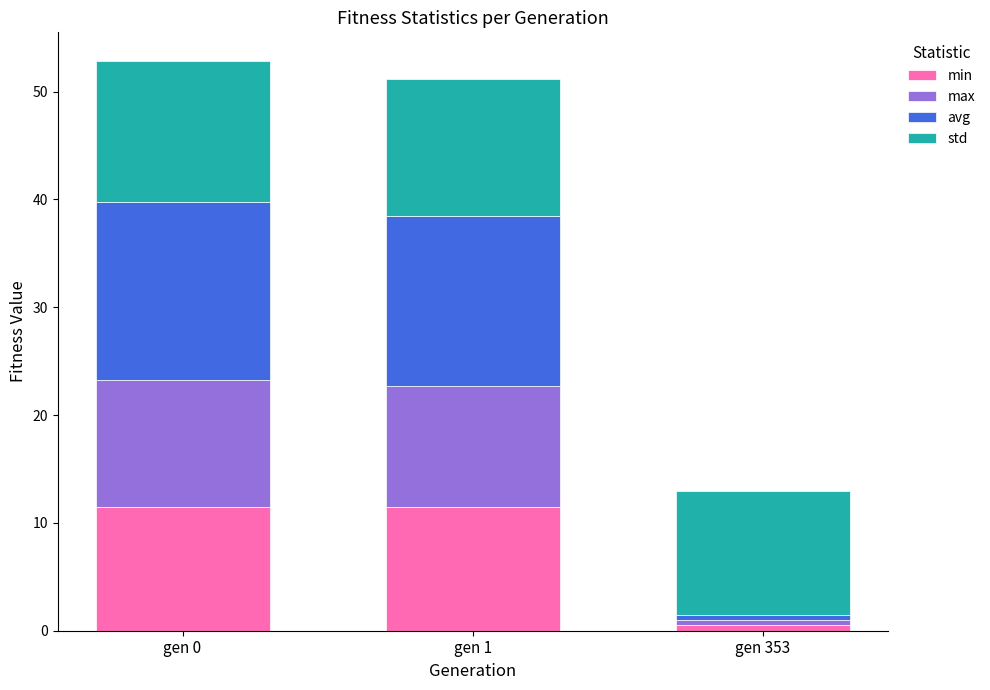

Which category has the lowest value in the min series?

gen 353